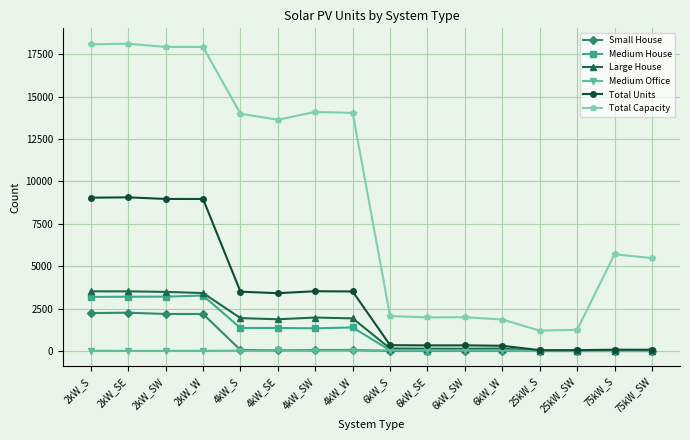

Where is Medium House nearest to the value 1634?

4kW_W